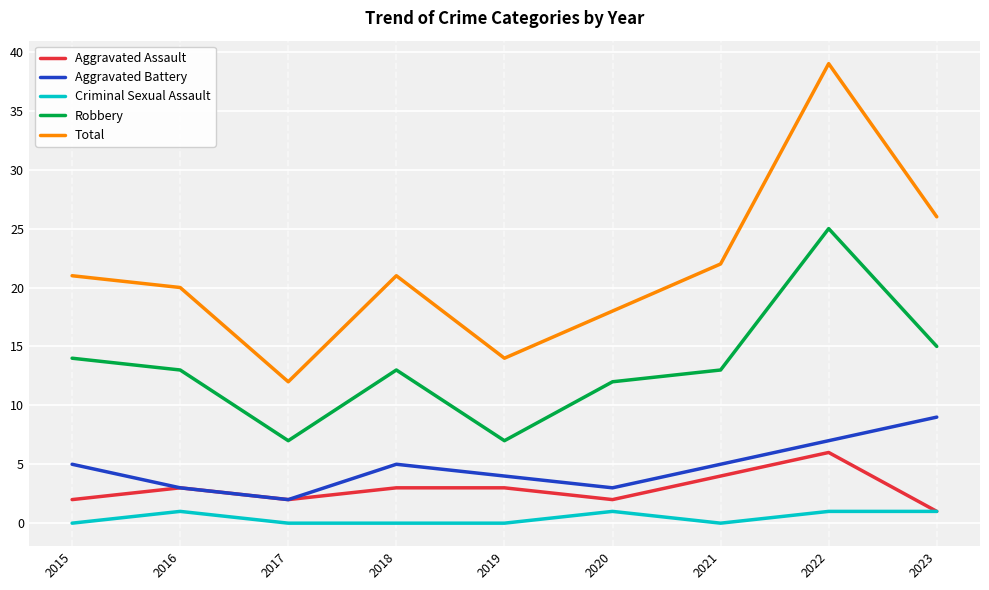

Rank the series by their maximum value, from highest to lowest.

Total, Robbery, Aggravated Battery, Aggravated Assault, Criminal Sexual Assault